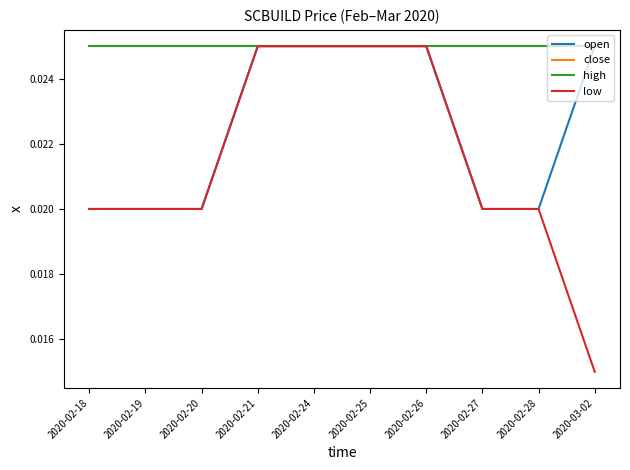

The low series shows 0.0 at 2020-02-27. True or false?

True